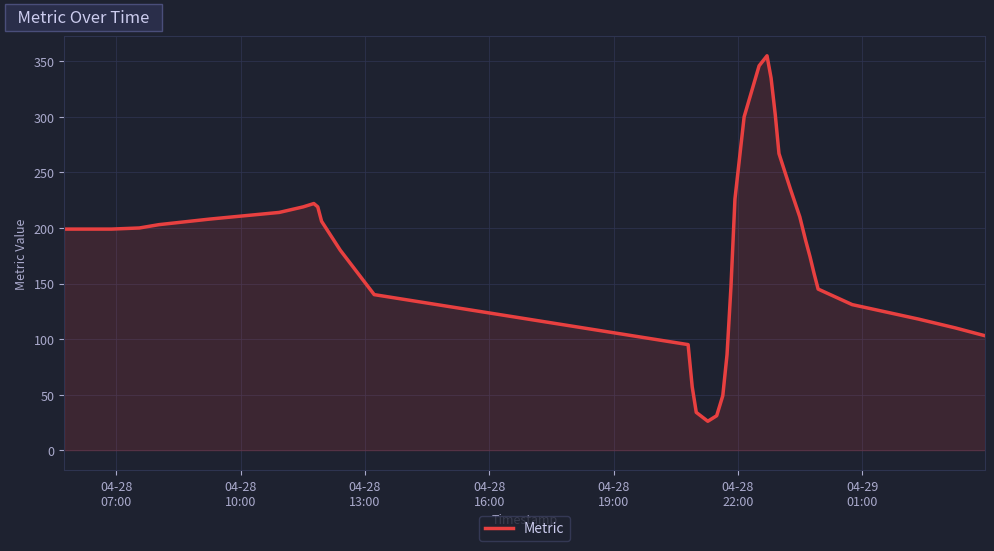

What is the difference between the maximum and minimum values?

329